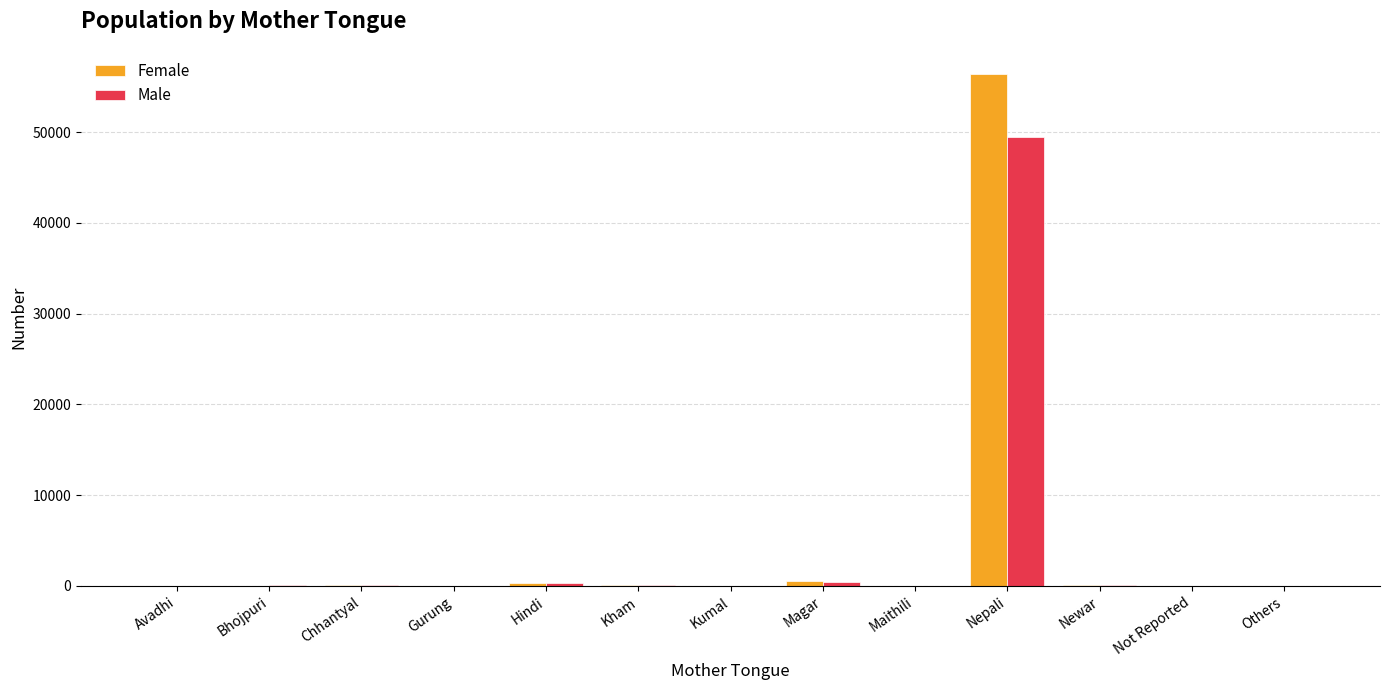

Which category has the highest value across all series?

Nepali